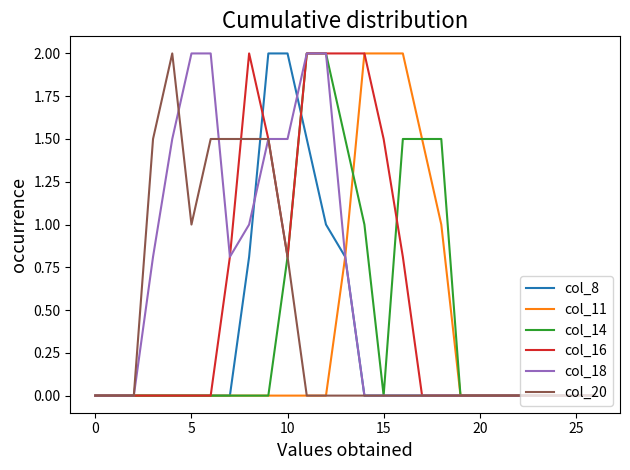

What is the maximum value shown in the chart?

2.0